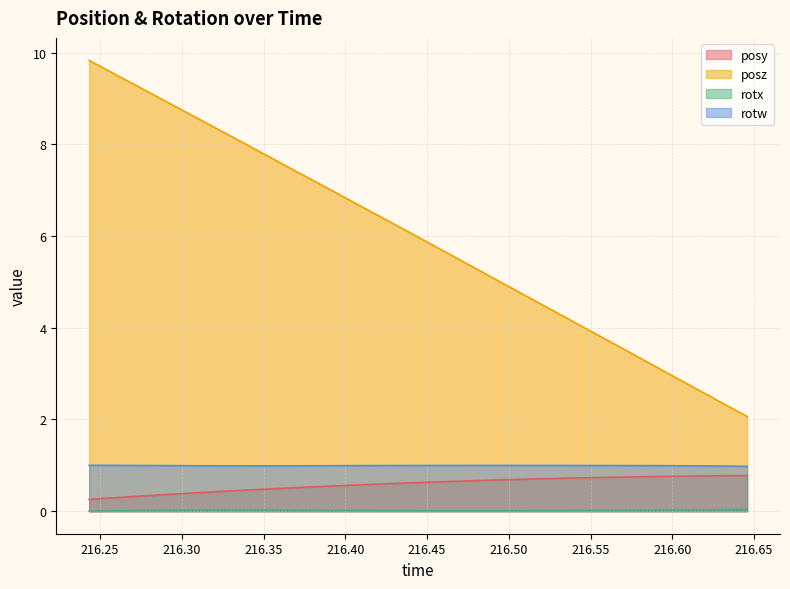

At how many categories does at least one series exceed 6?

15